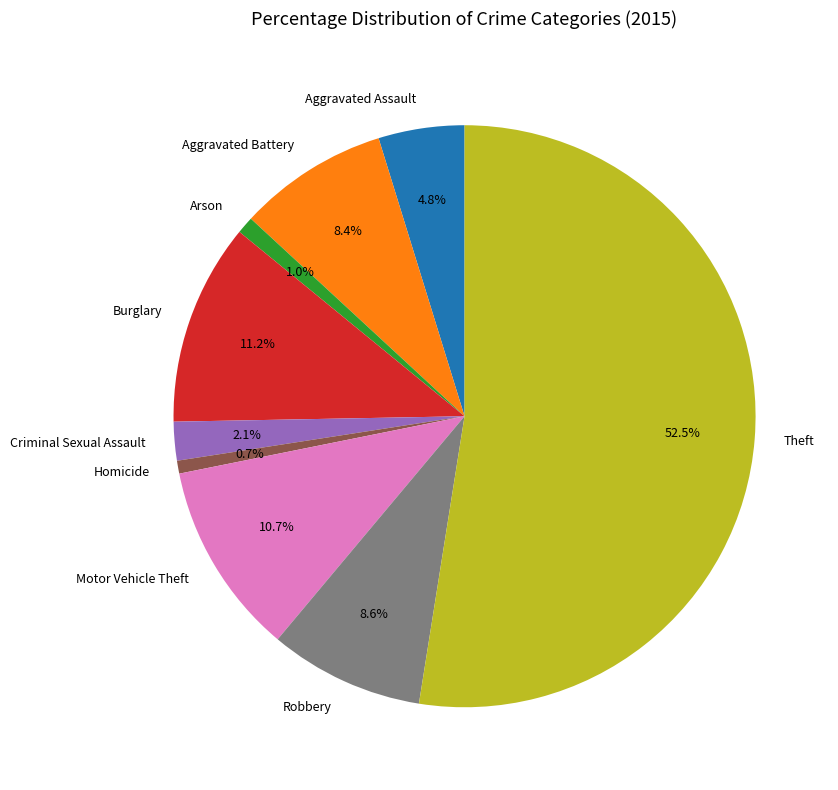

What portion of the pie excludes Homicide?

99.3%